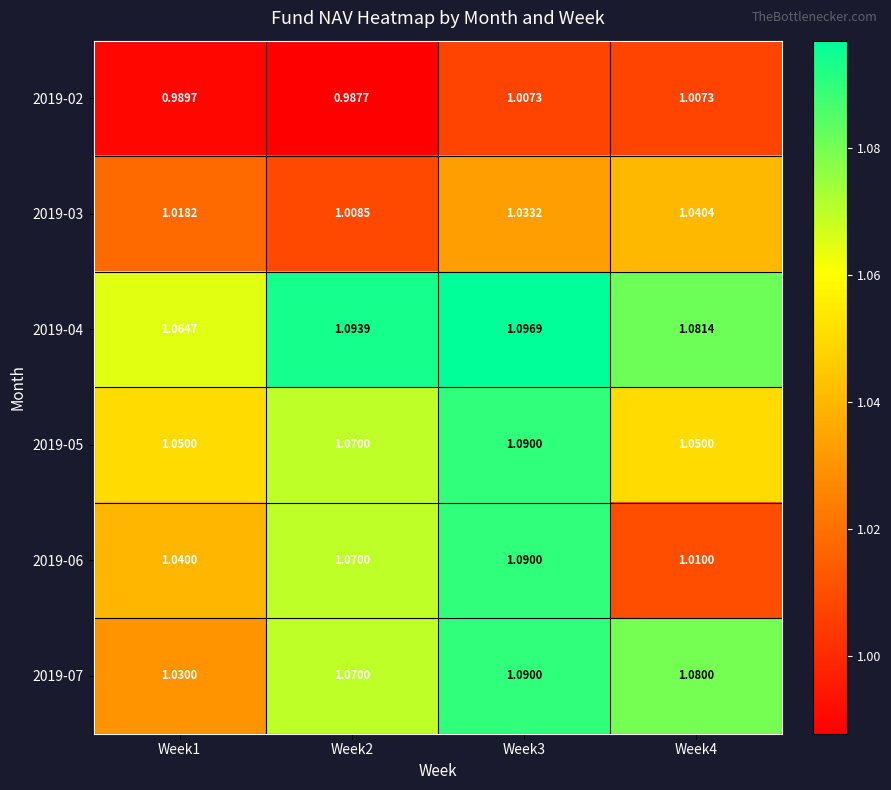

Is the value of 2019-07 at Week3 greater than the value of 2019-02 at Week3?

Yes